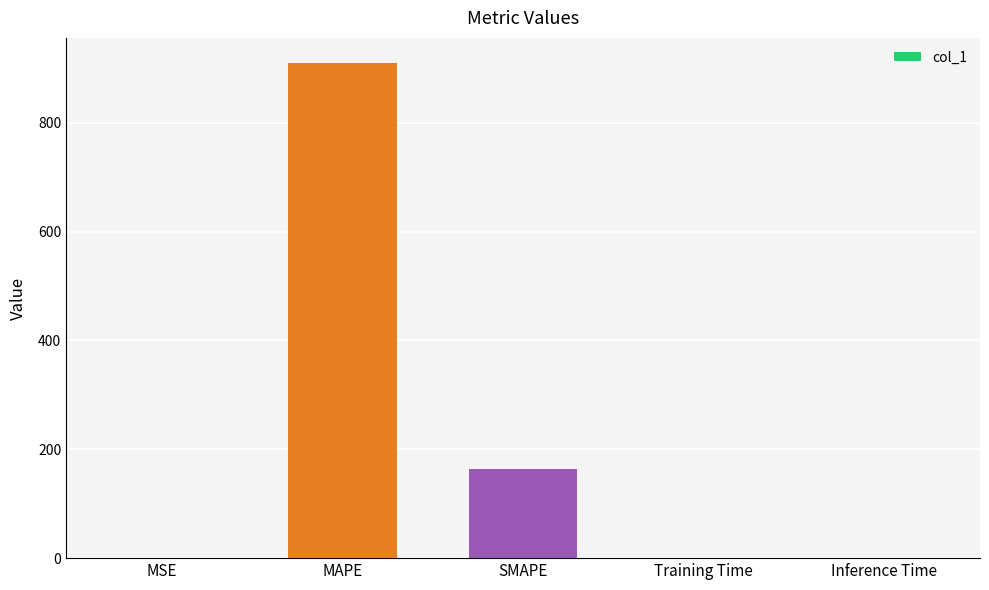

Is it true that the value at Inference Time is 0.0?

True